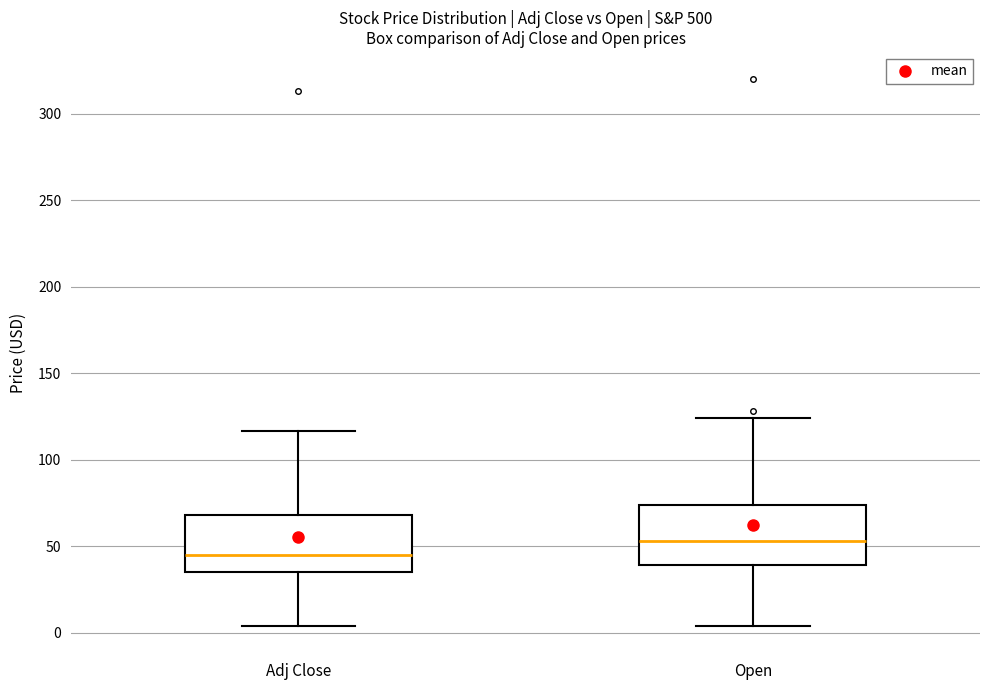

Reading left to right, read every box against the y-axis: the position of its median line, the range the box covers, and the ends of its whiskers. The values are not printed on the chart, so give them approximately, as read against the axis.

Adj Close: median 45, box 35 to 70, whiskers 5 to 115
Open: median 55, box 40 to 75, whiskers 5 to 125